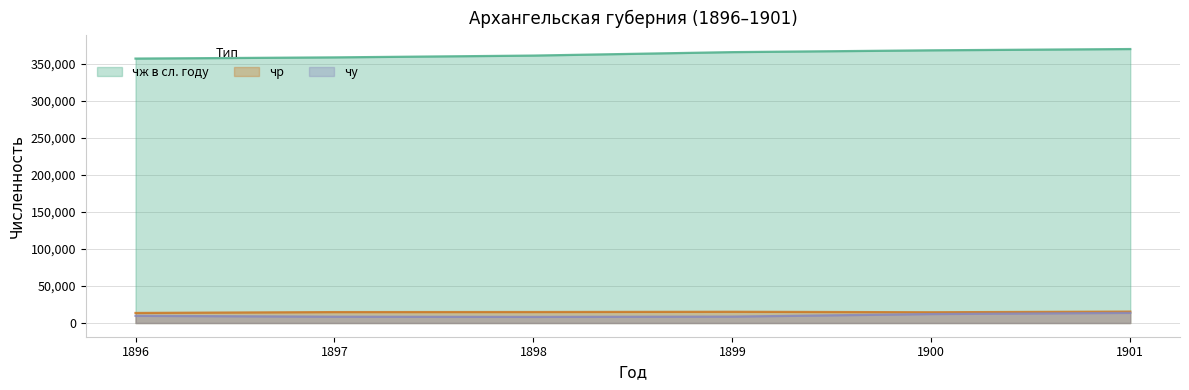

What is the difference between the highest and lowest values at 1901?

355942